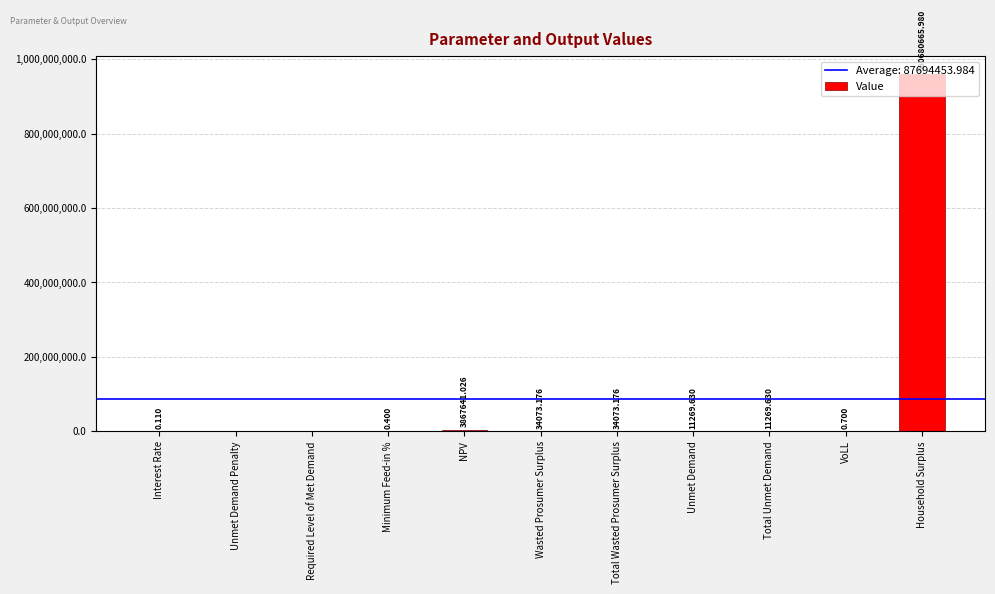

Count the number of categories in the chart.

11